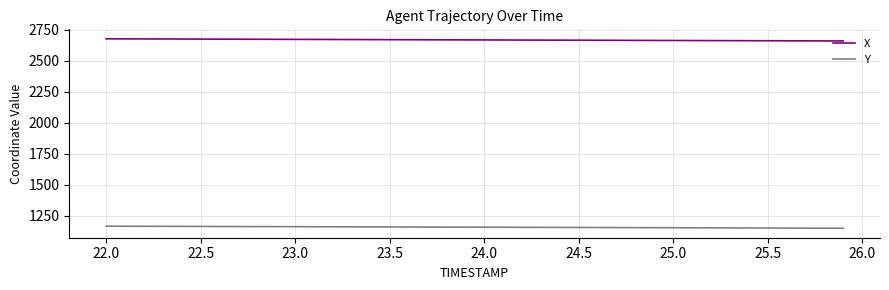

List the series in order of their peak value, lowest first.

Y, X